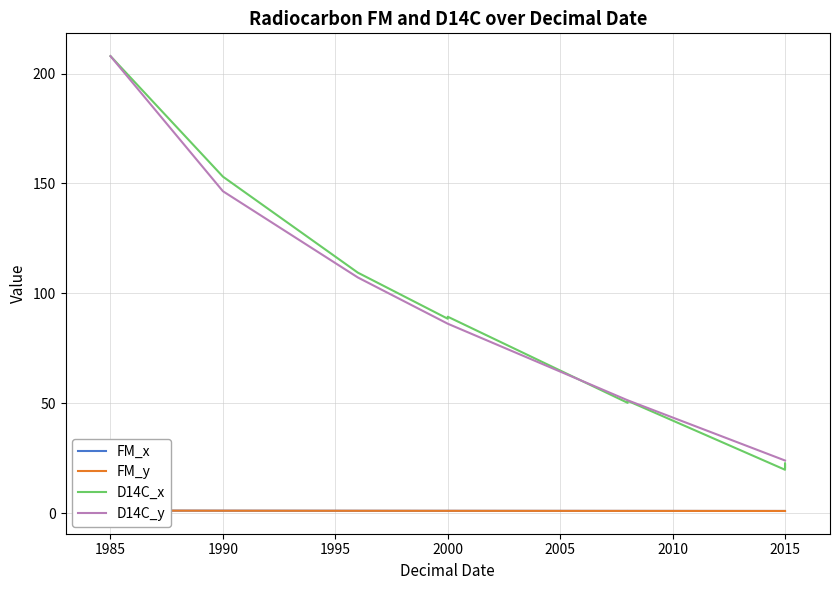

What is the minimum value for D14C_x?

19.8